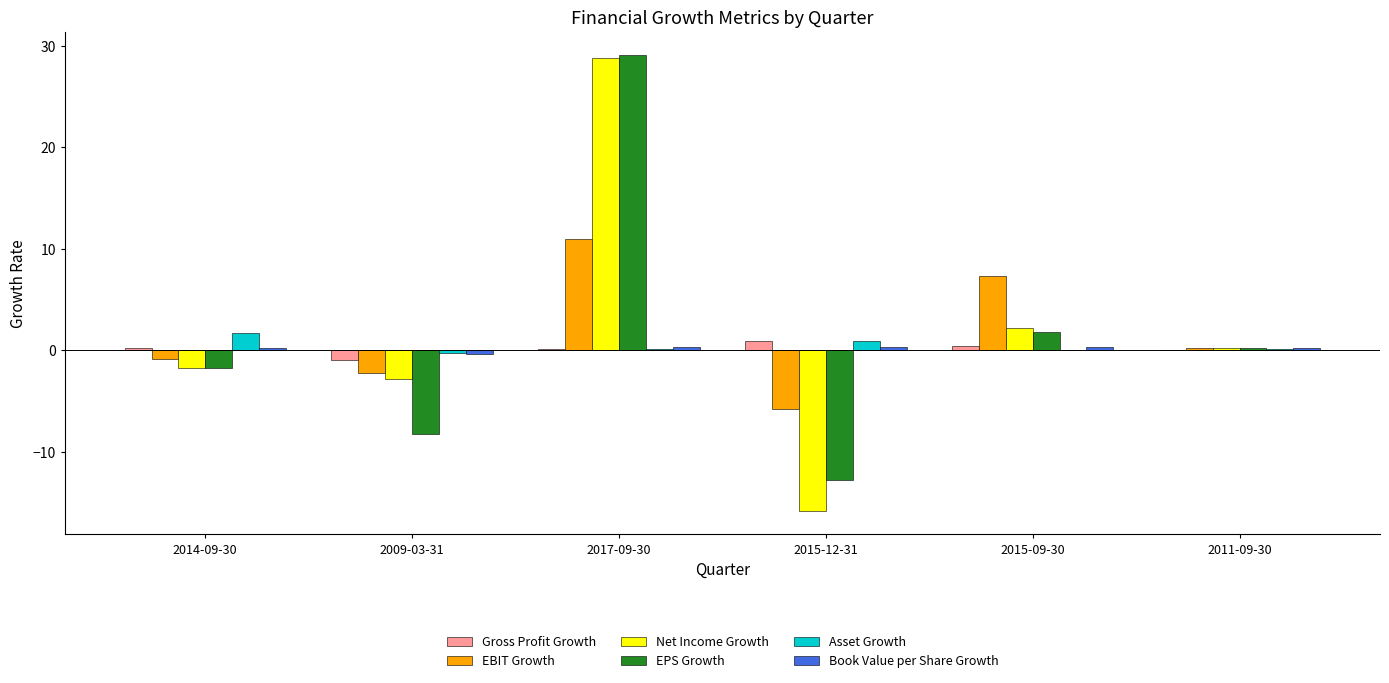

What is the sum of all EPS Growth values?

8.3